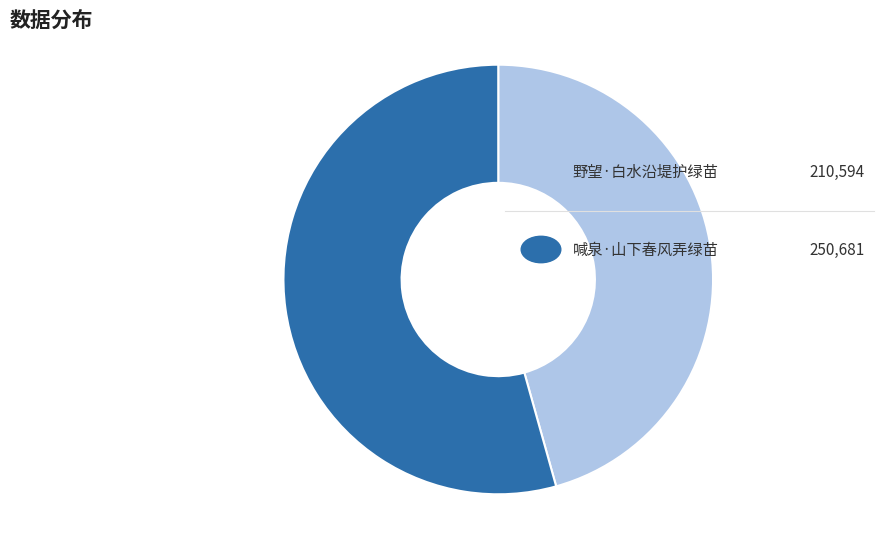

Is there a majority slice in this chart?

Yes